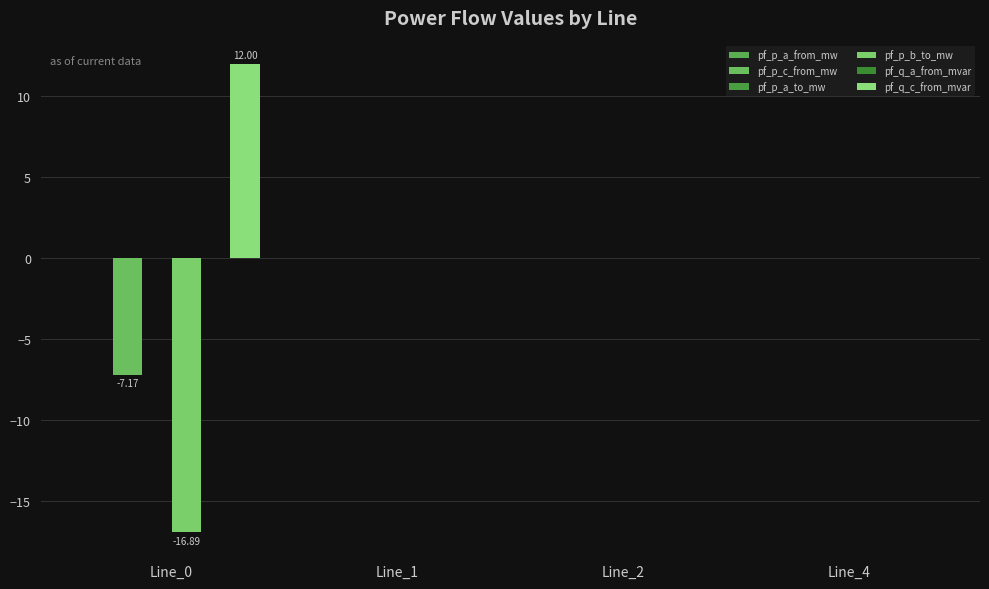

How many categories are shown in the chart?

4